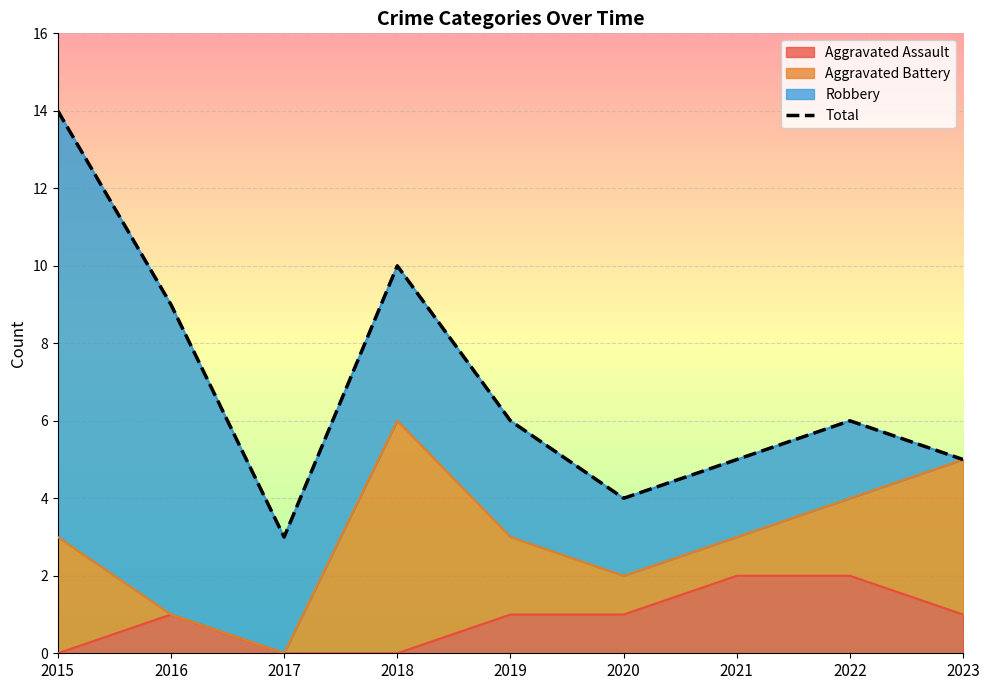

What is the value of the 9th point from the left?

5